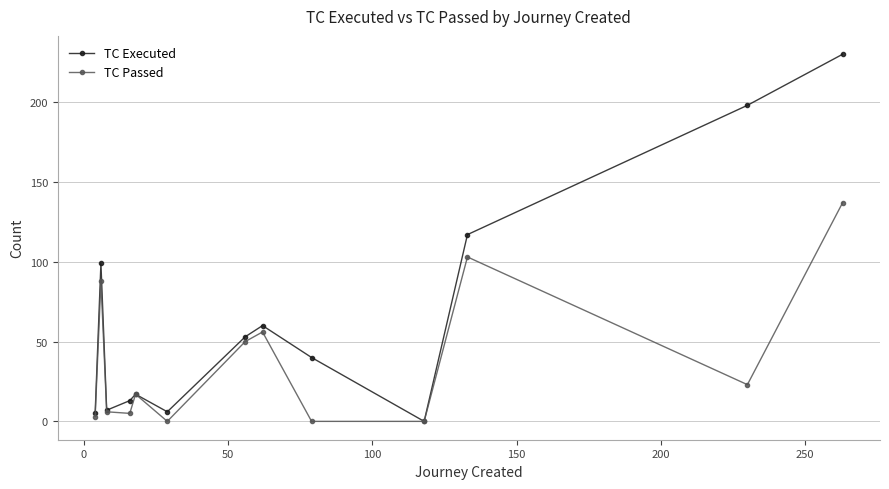

In TC Executed, how many points are higher than both neighbors (excluding endpoints)?

3